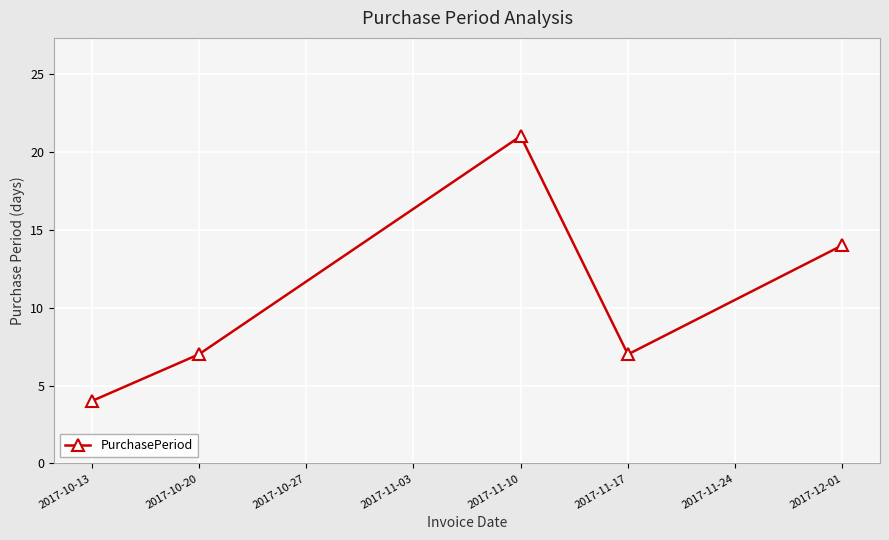

Reading left to right, extract all data points from this chart.

4	7	21	7	14